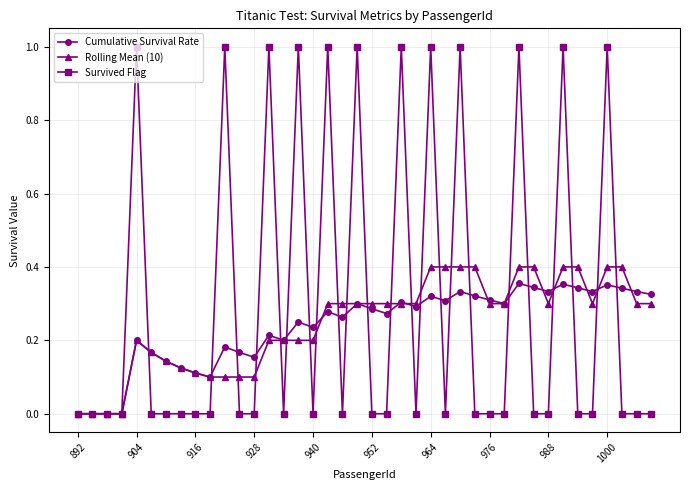

Which series has the largest total across all categories?

Survived Flag